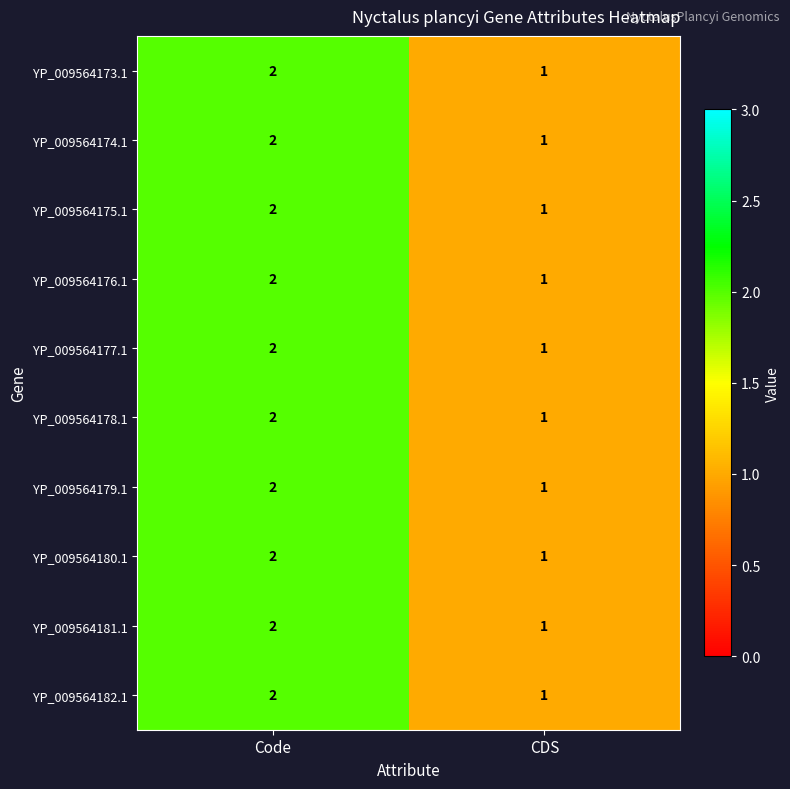

What is the sum of the YP_009564182.1 values at Code and CDS?

3